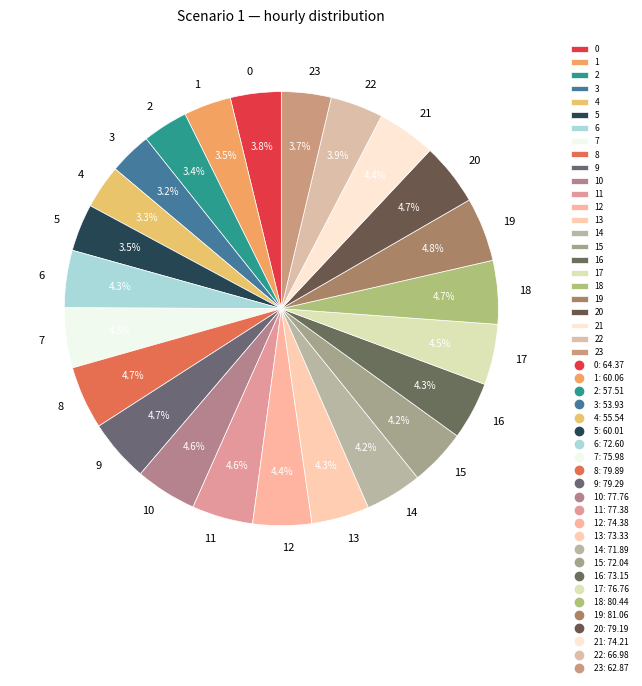

What portion of the pie excludes 13?

95.7%